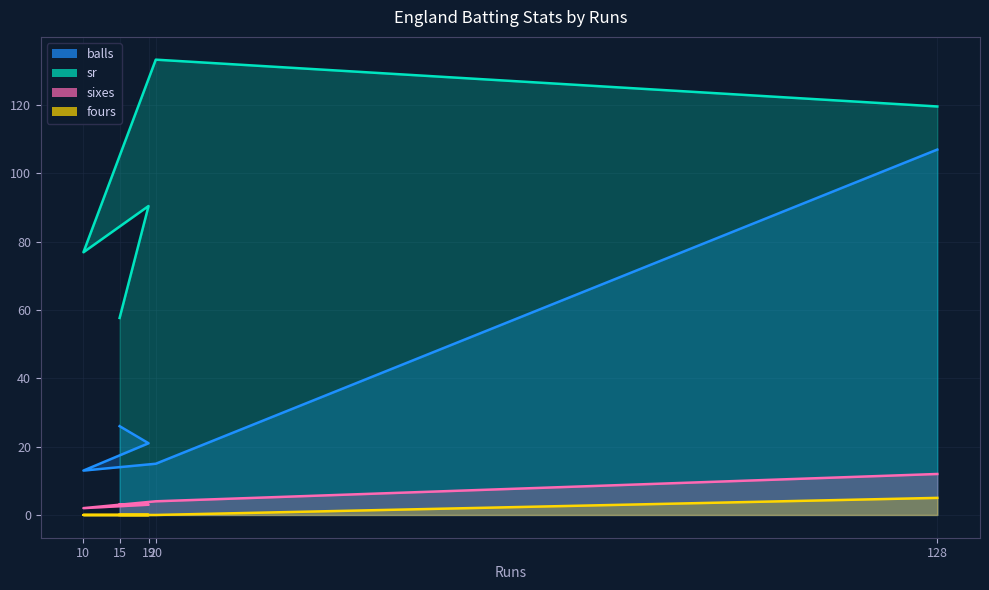

Between 10 and 20, which series saw the biggest shift?

sr